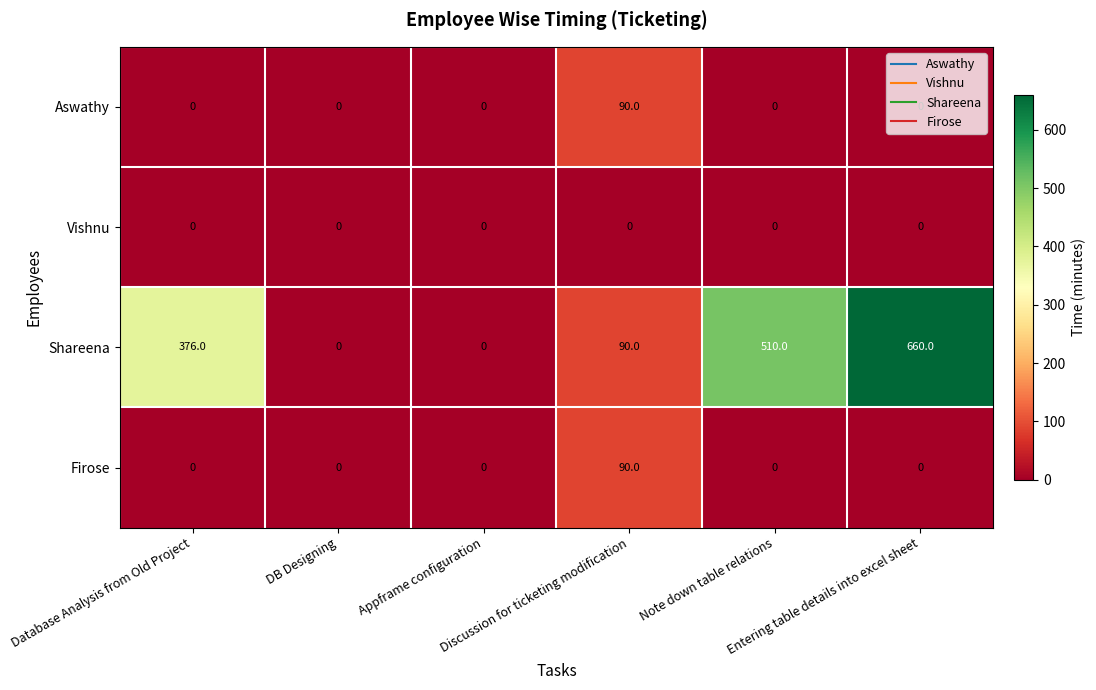

Which series has the largest range (max minus min)?

Shareena